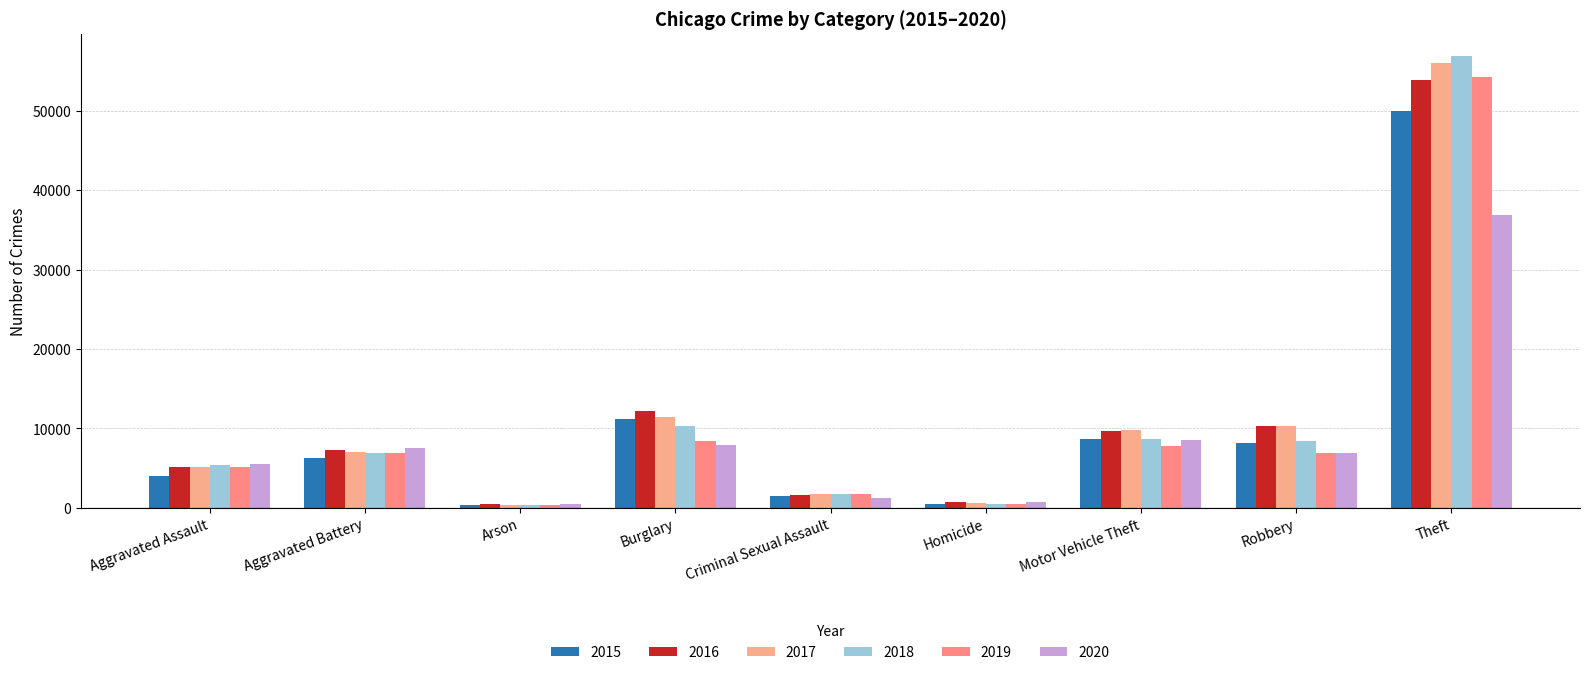

At which label does 2020 reach its minimum?

Arson